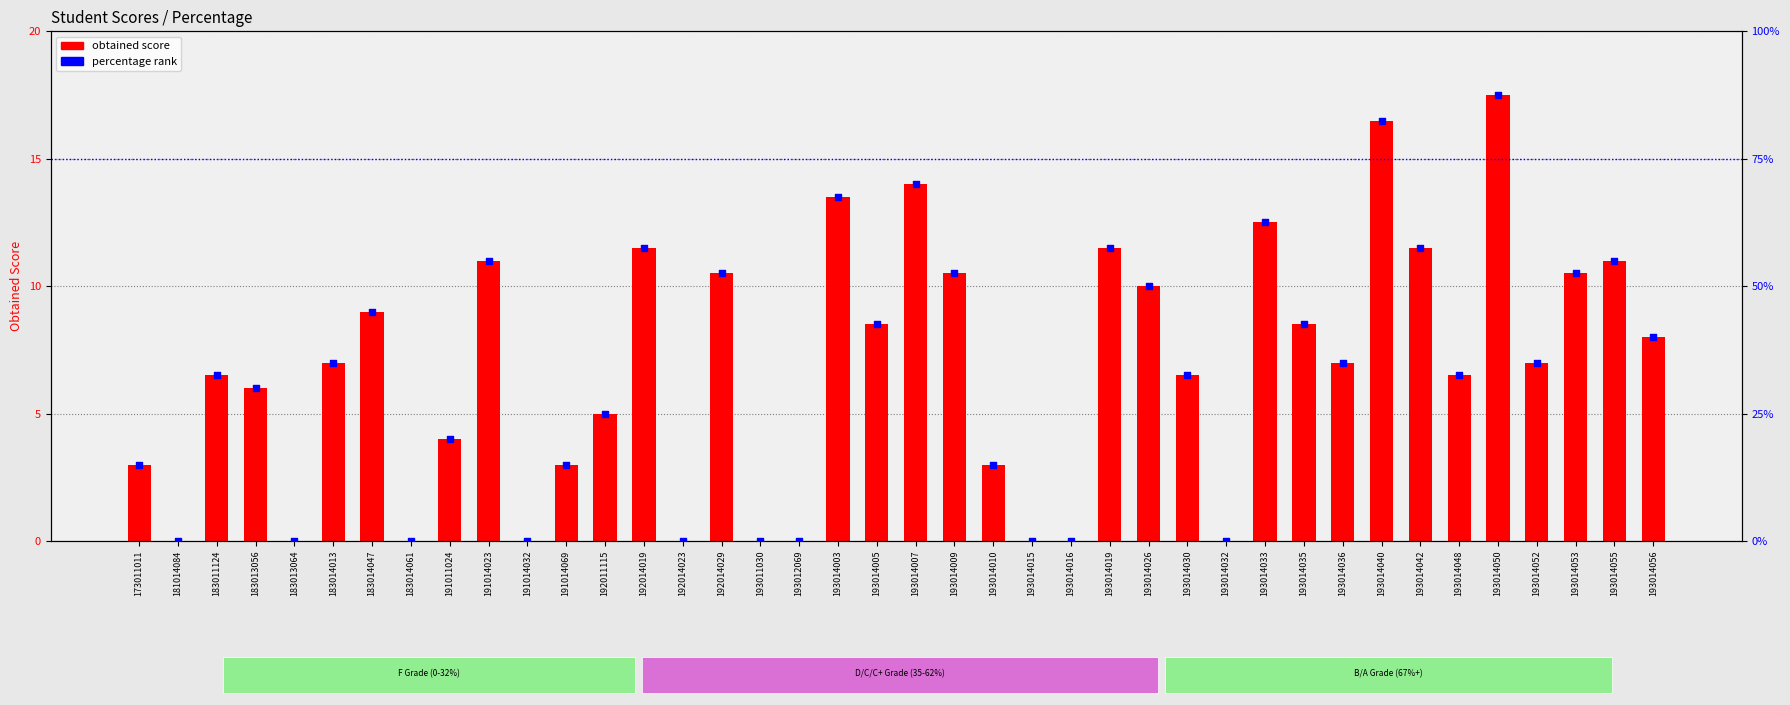

At how many categories does at least one series exceed 23?

26